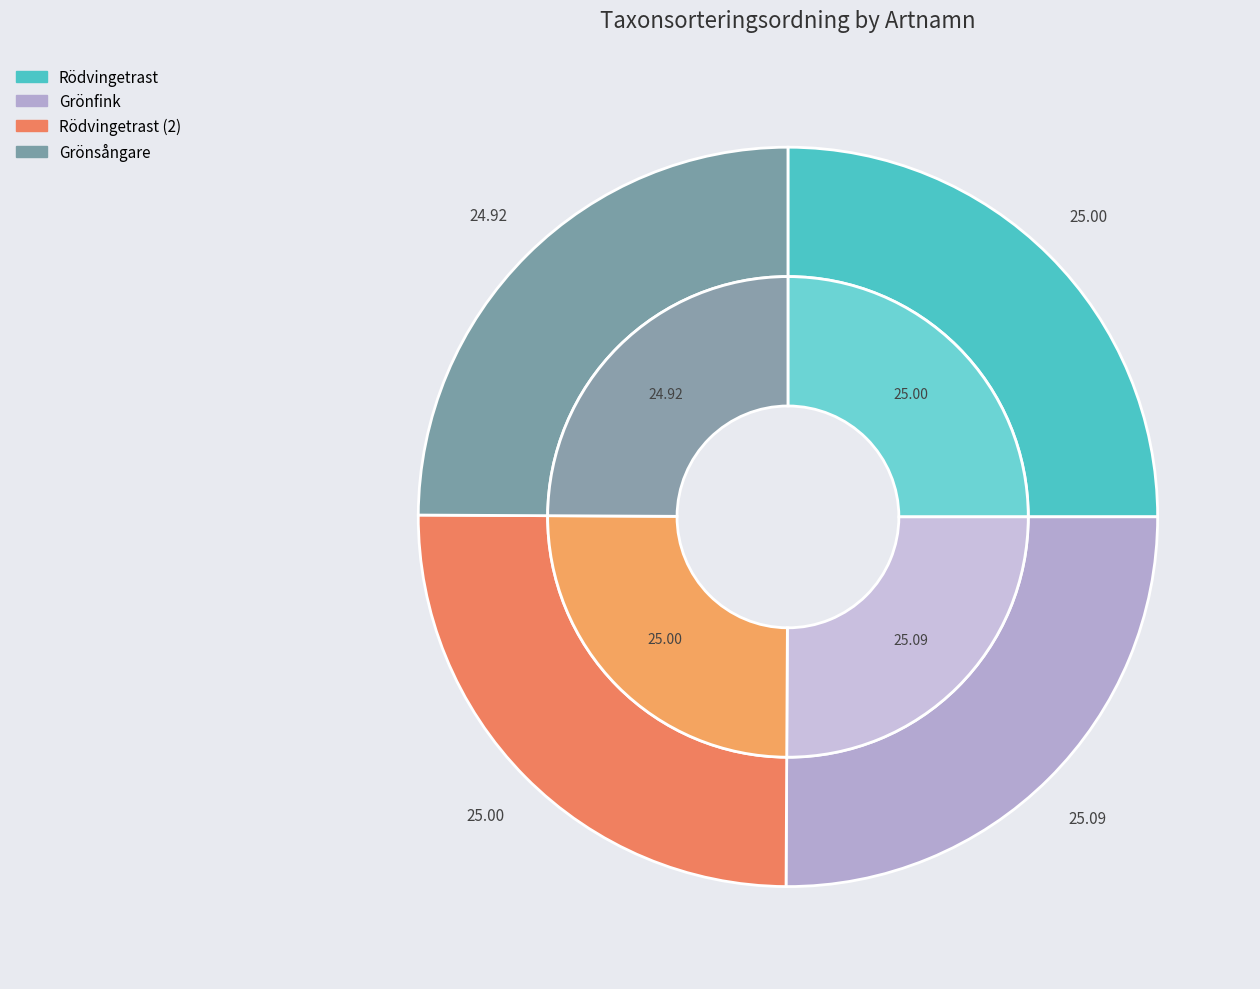

Does Rödvingetrast account for over 50% of the chart?

No